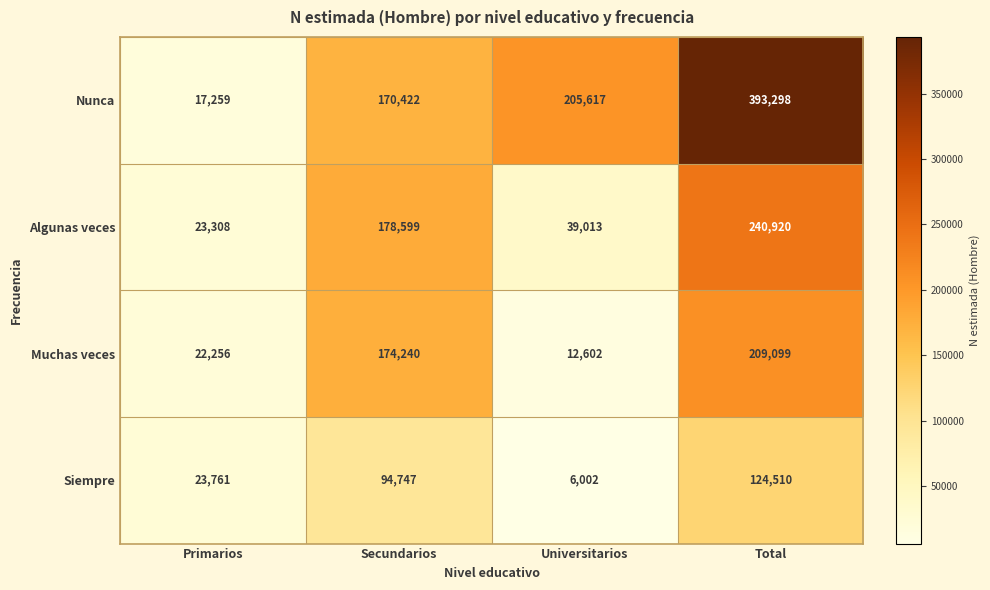

Where is Nunca nearest to the value 205278?

Universitarios